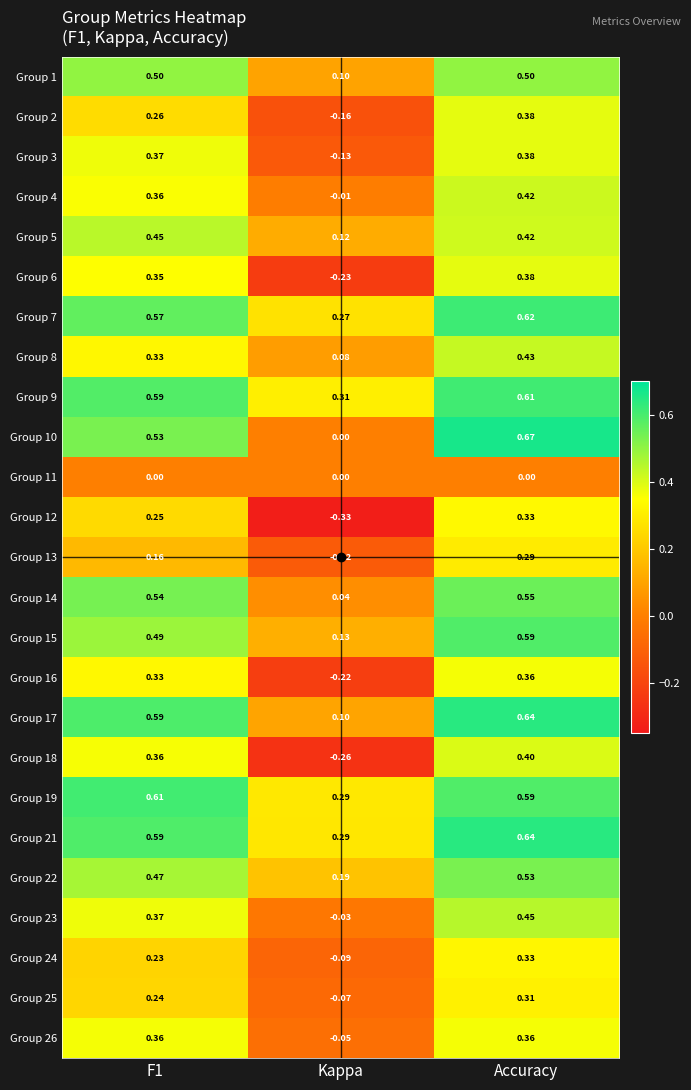

Which category has the highest value in the Group 13 series?

Accuracy